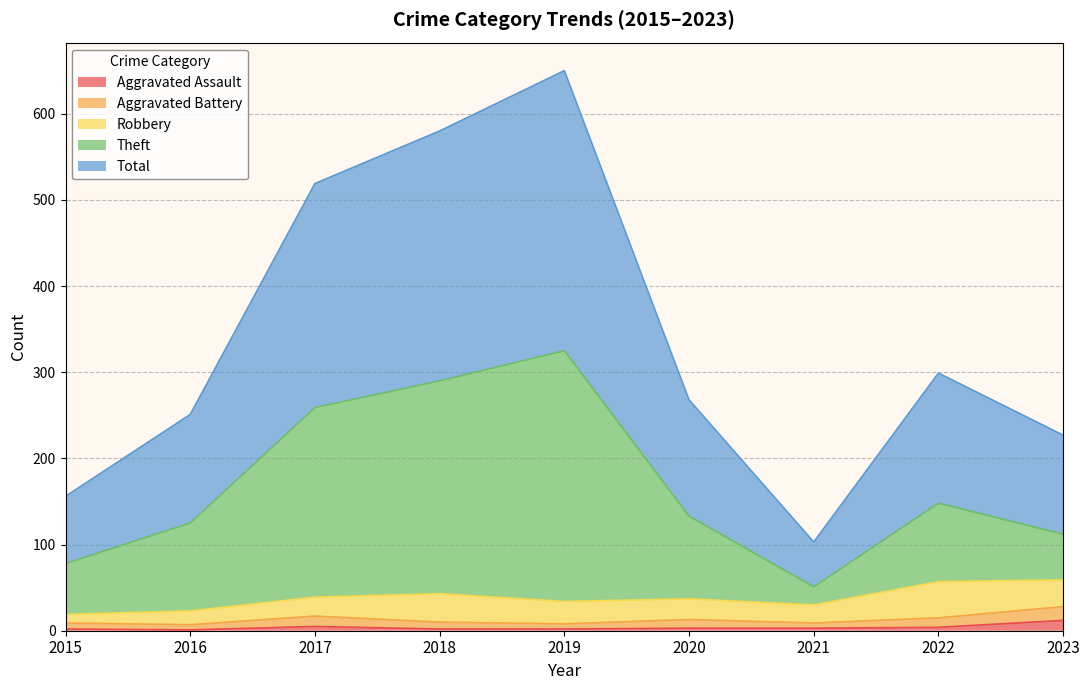

Which series has the largest range (max minus min)?

Total